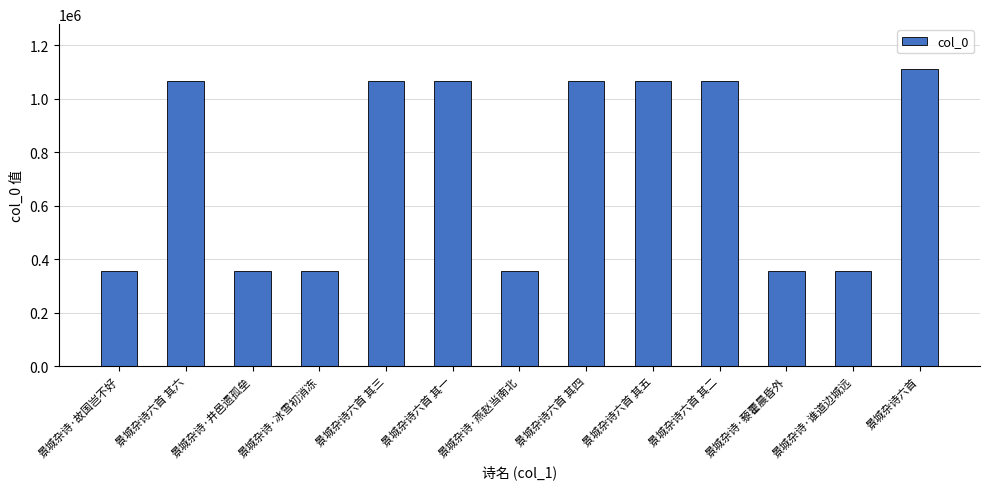

What value does the data have at 景城杂诗·藜藿晨昏外, to the nearest 10?

354030